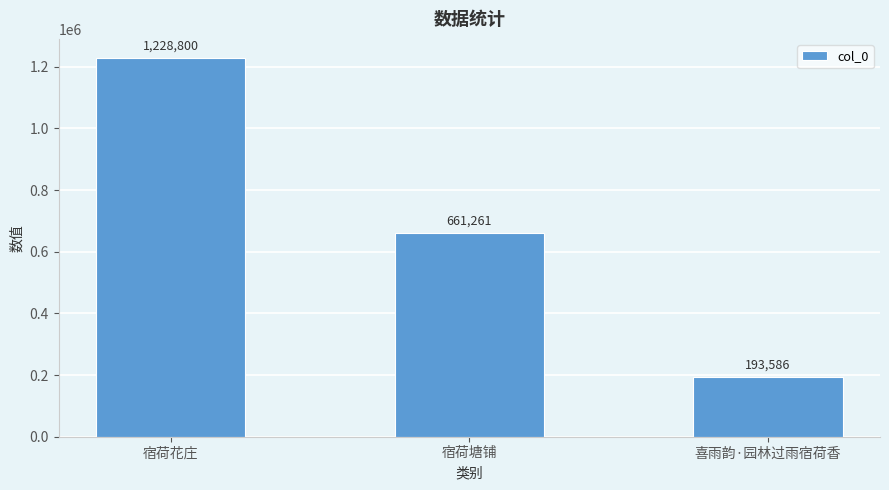

Where does the data first go above 661261?

宿荷花庄